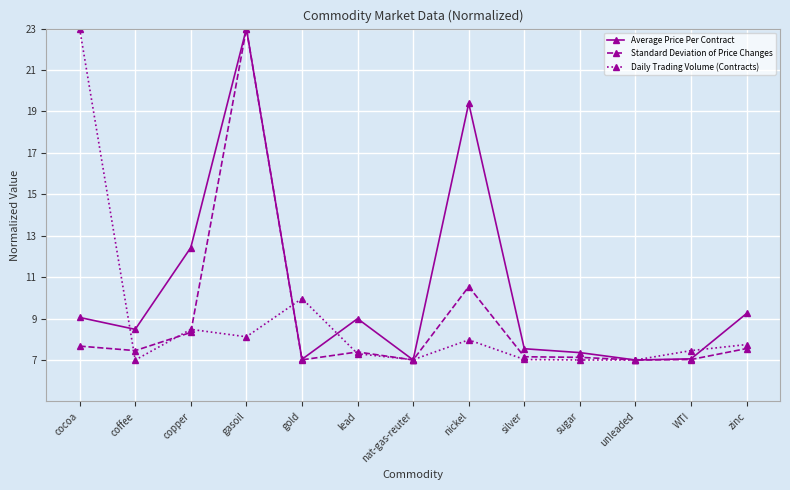

What is the maximum value shown in the chart?

23.0